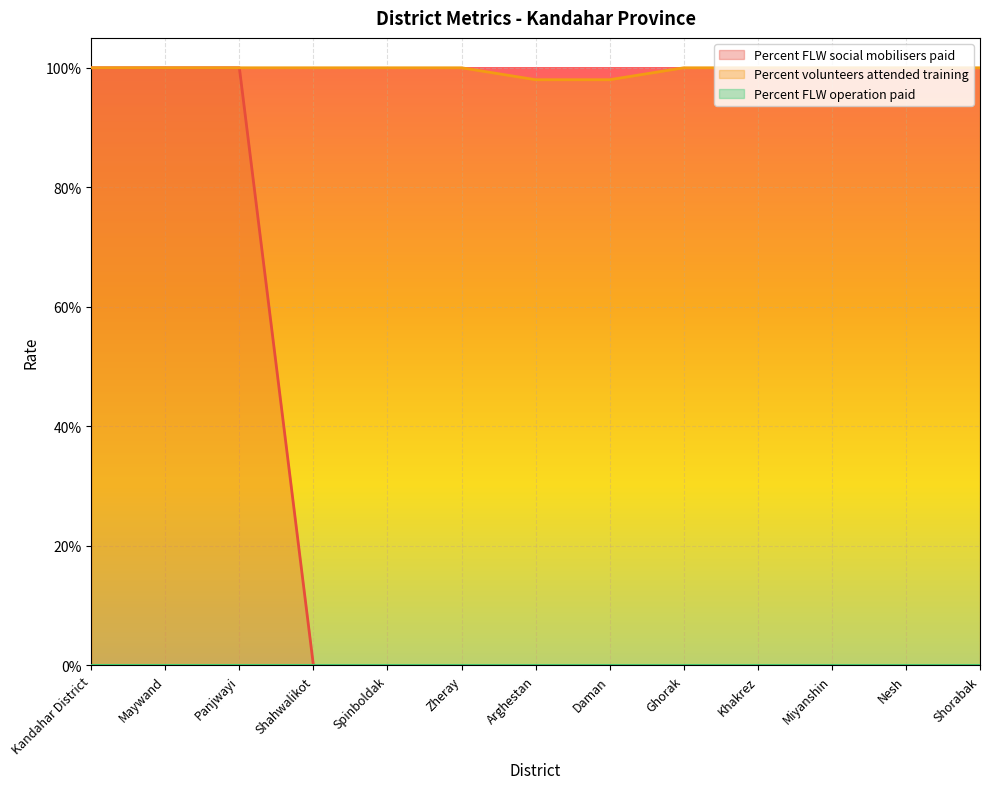

True or false: Percent FLW social mobilisers paid and Percent volunteers attended training intersect in this chart.

False